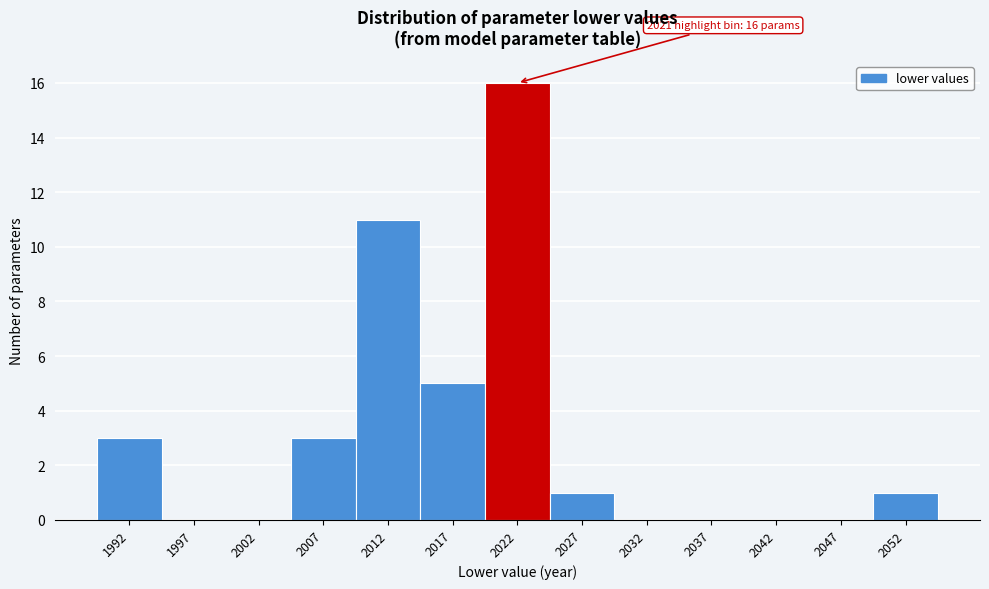

Over which range of the x-axis is the bar tallest?

2020 to 2025